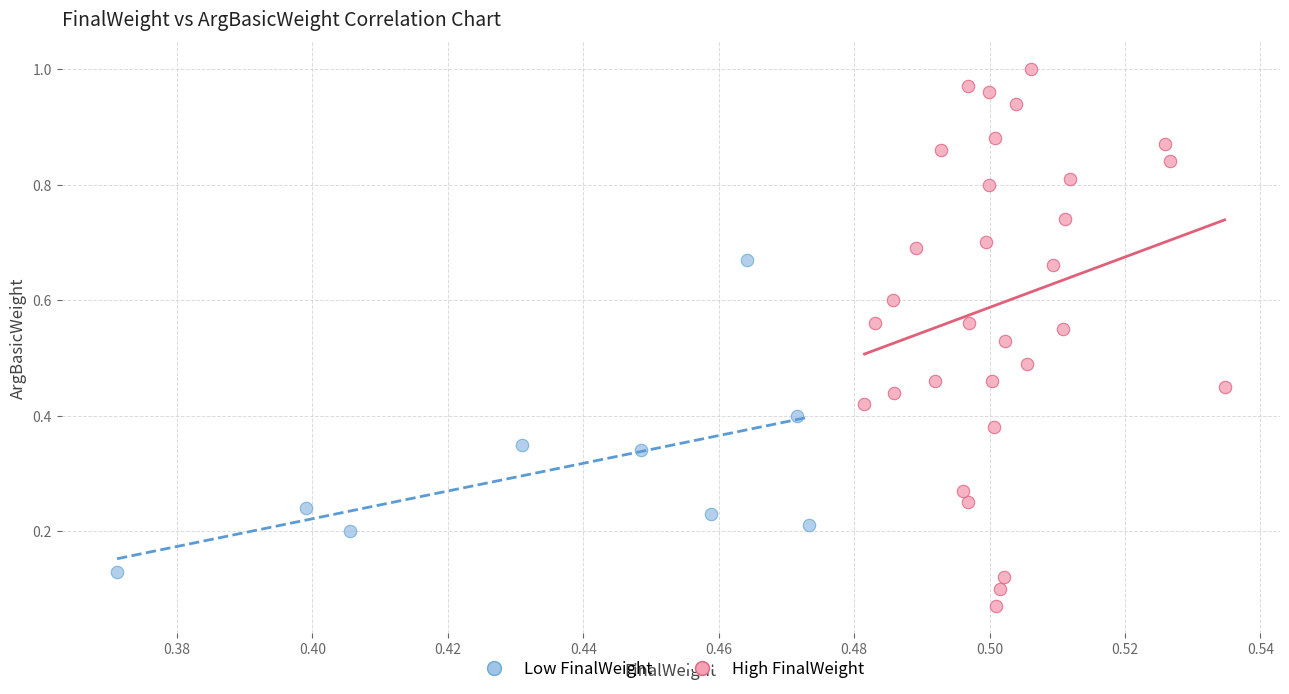

Which series reaches the minimum Y coordinate?

High FinalWeight